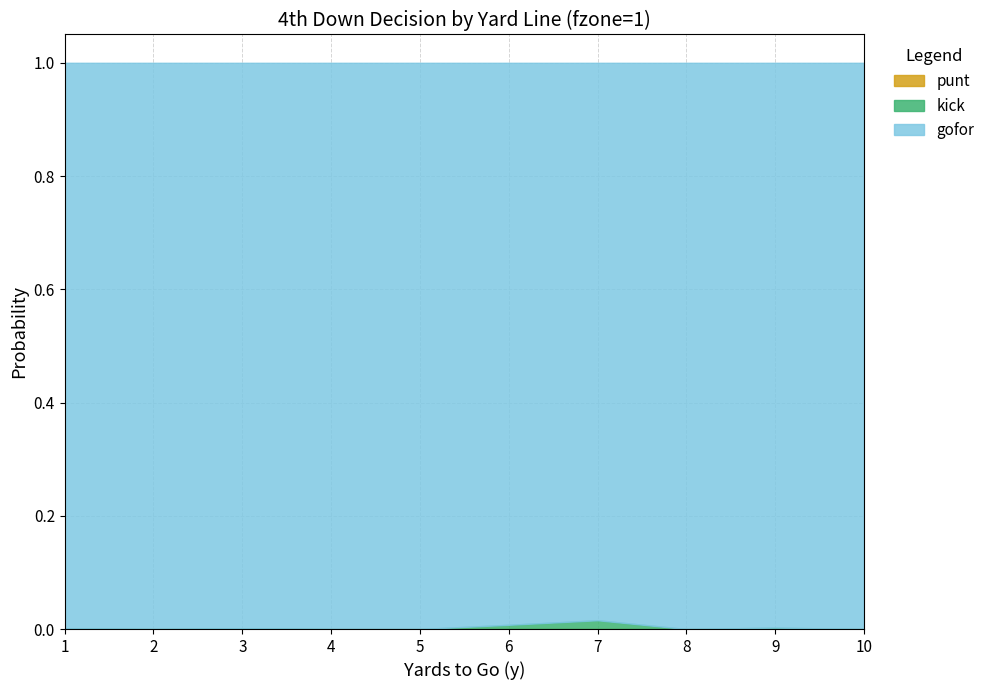

At how many categories does at least one series exceed 0?

10